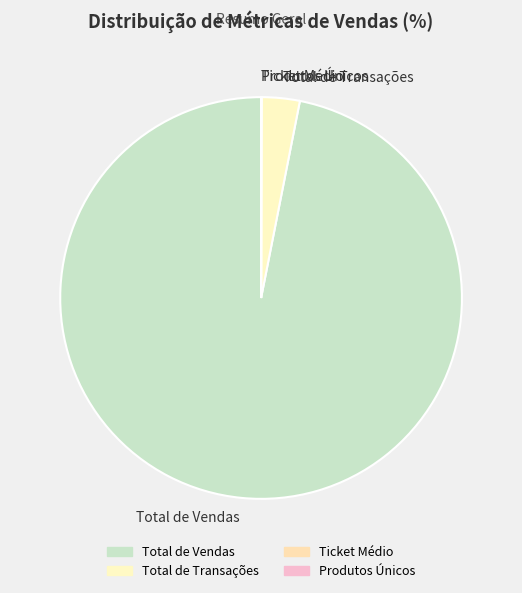

Is it true that Total de Transações is 16% of the pie?

False